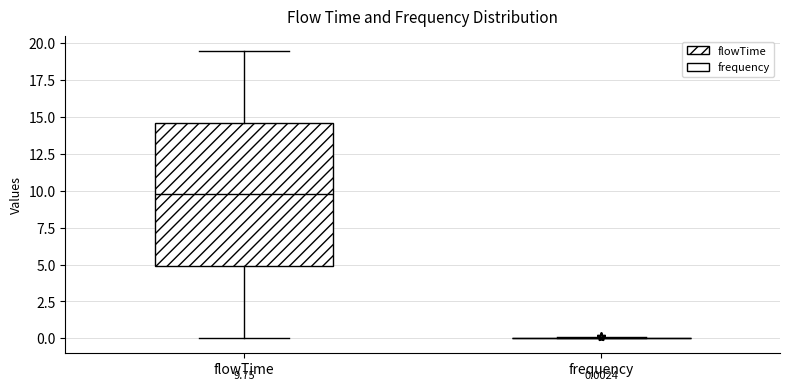

Comparing the boxes themselves (not the whiskers), which one is the tallest?

flowTime